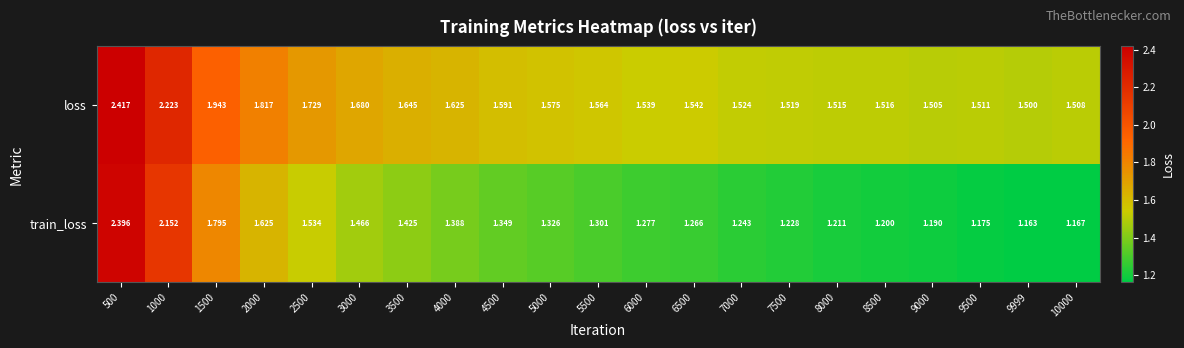

List the series in order of their peak value, highest first.

loss, train_loss